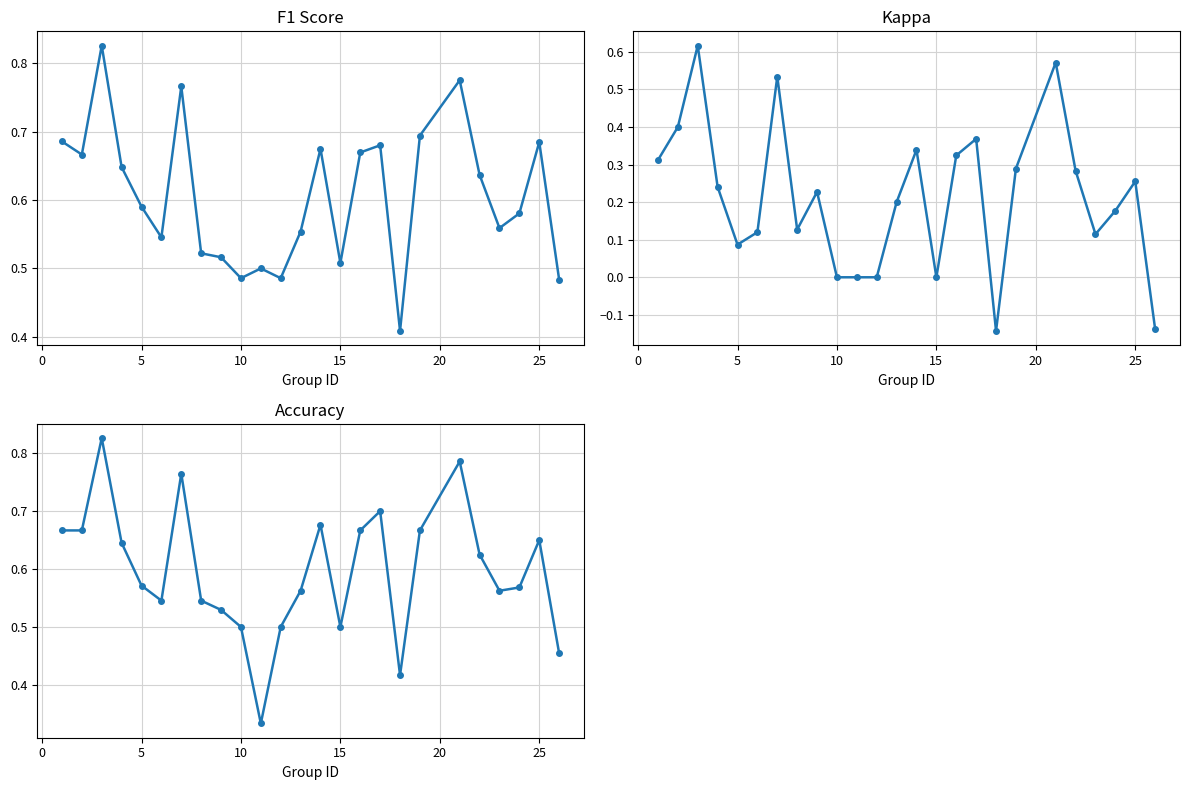

How many lines are shown in the chart?

3